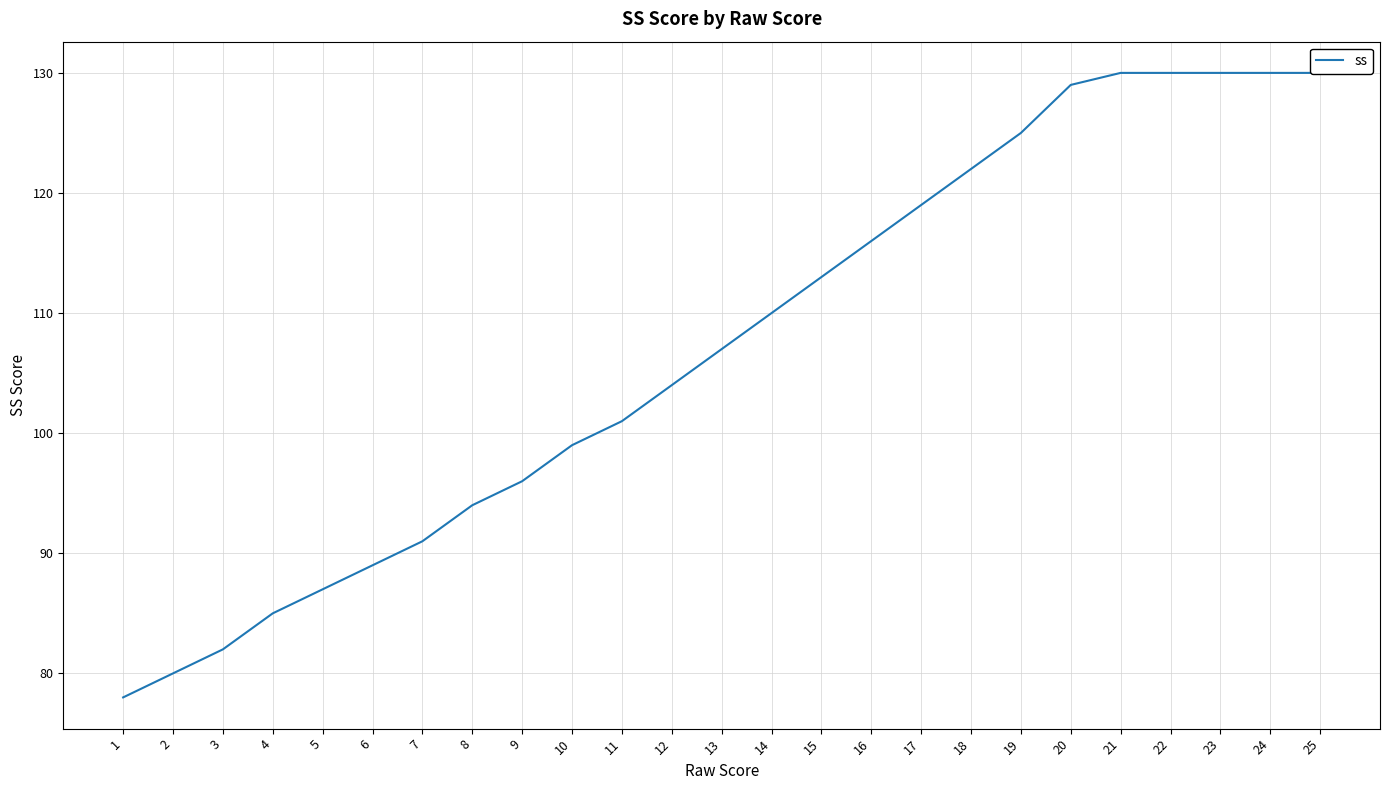

List the labels in order of value, smallest first.

1, 2, 3, 4, 5, 6, 7, 8, 9, 10, 11, 12, 13, 14, 15, 16, 17, 18, 19, 20, 21, 22, 23, 24, 25